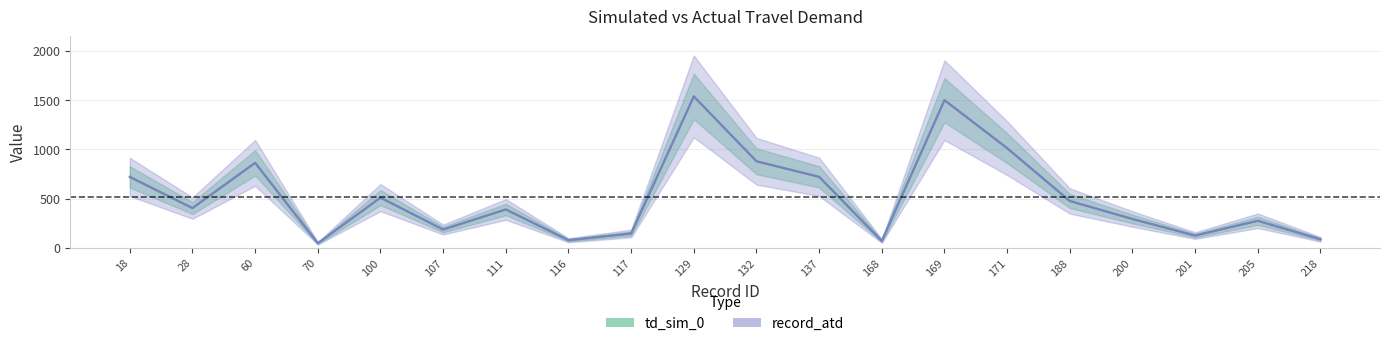

The value of td_sim_0 at 132 is 1568. True or false?

False